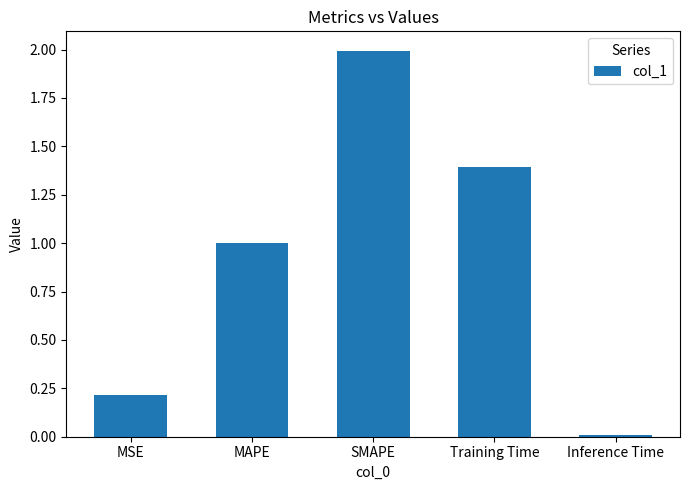

Approximately how many times larger is the value at MAPE compared to SMAPE?

0.5